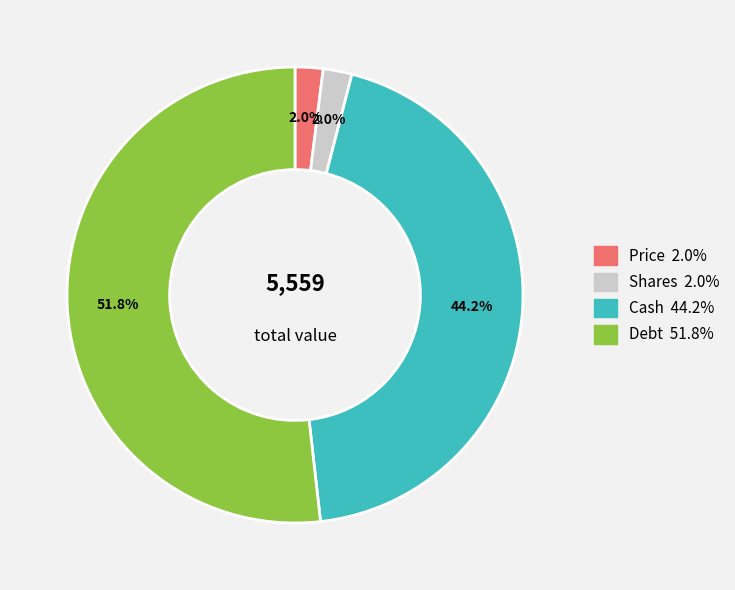

Does any single category account for the majority?

Yes